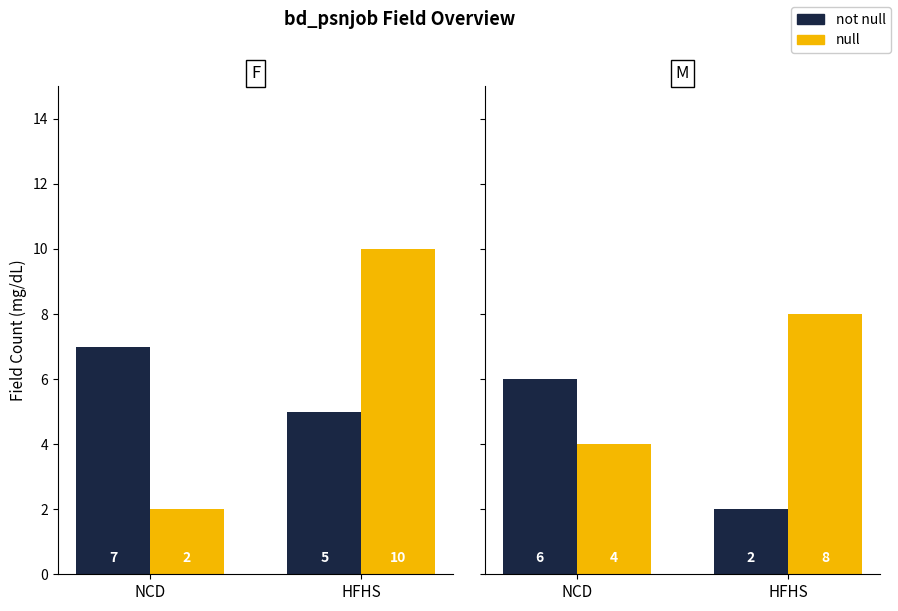

Rank the series by their average value, from lowest to highest.

not null, null